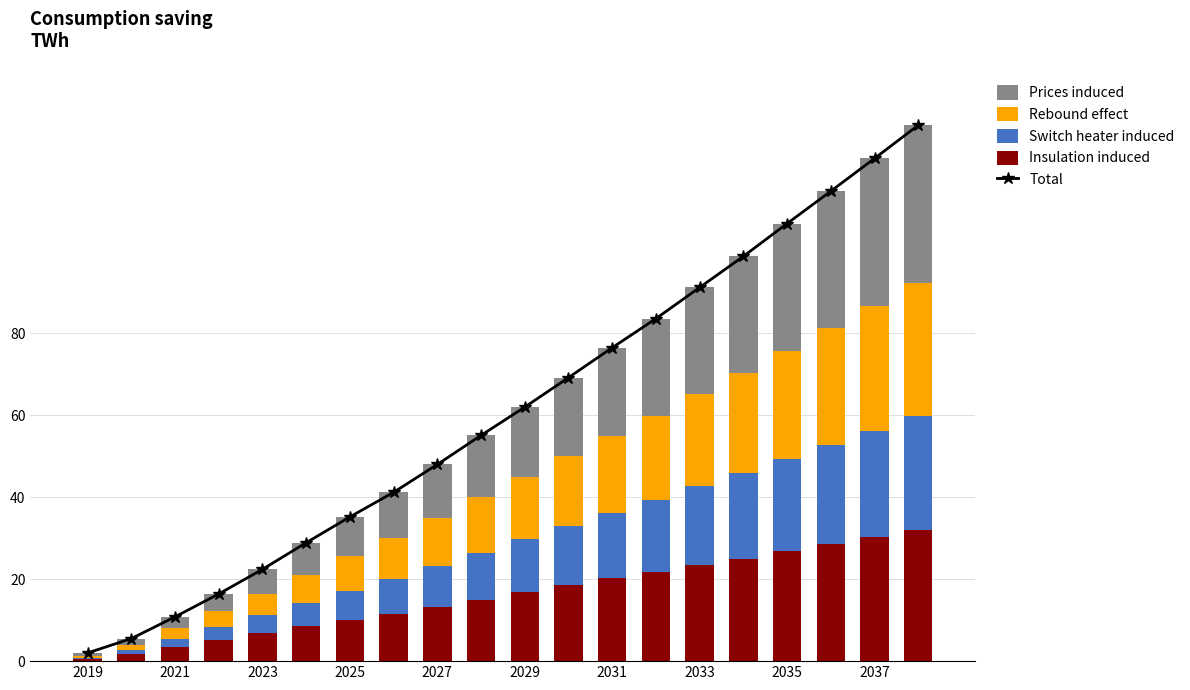

How many values in the Total series exceed 62?

9